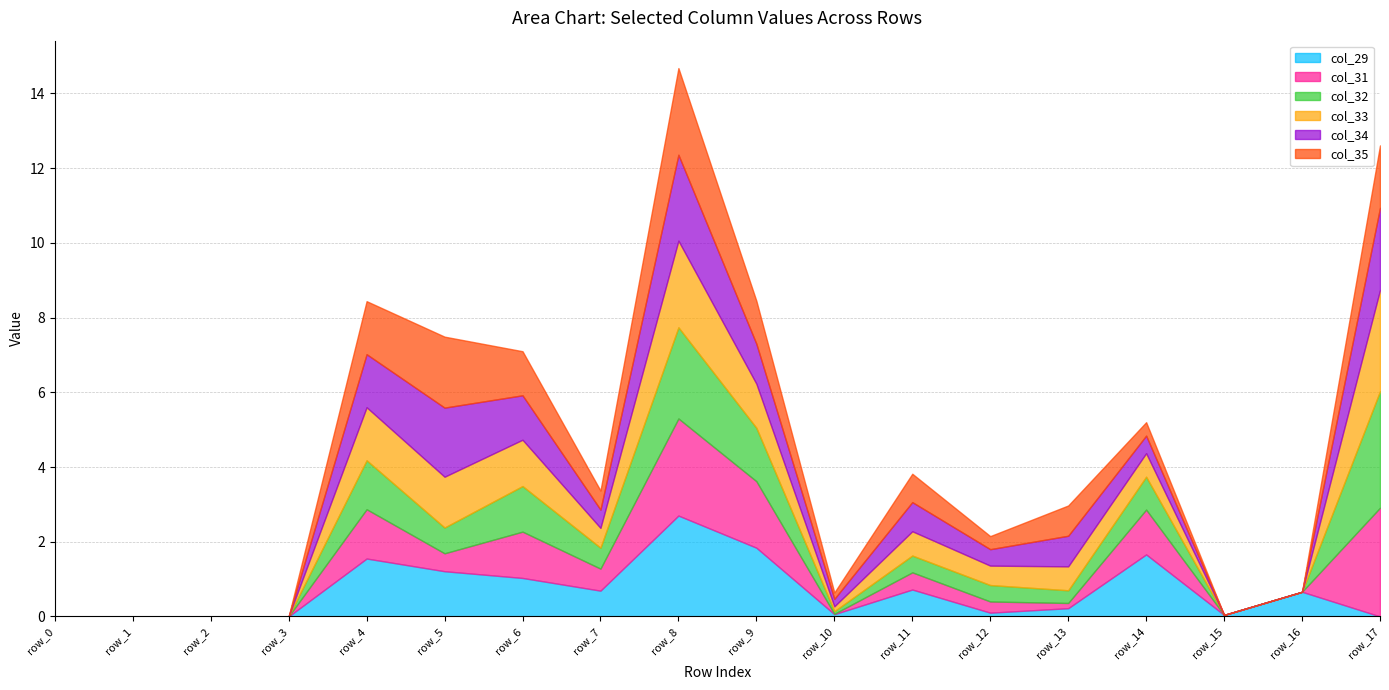

At which category does col_31 reach its first local valley?

row_5